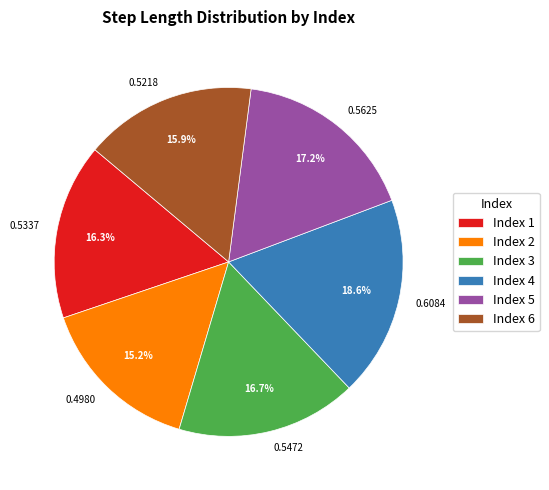

Is there a majority slice in this chart?

No